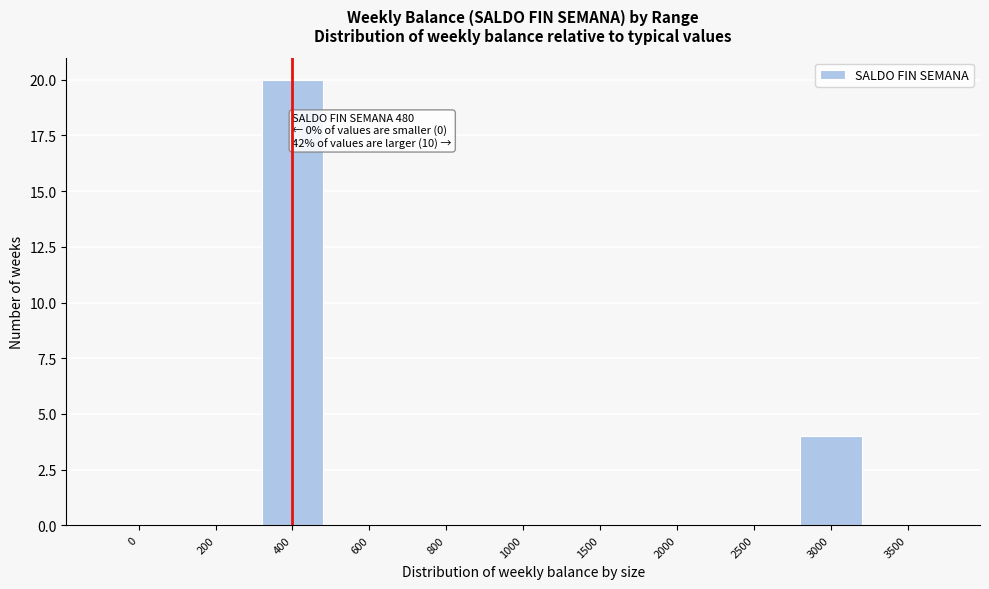

Reading right to left, list all the values displayed in this chart.

3500=0	3000=4	2500=0	2000=0	1500=0	1000=0	800=0	600=0	400=20	200=0	0=0